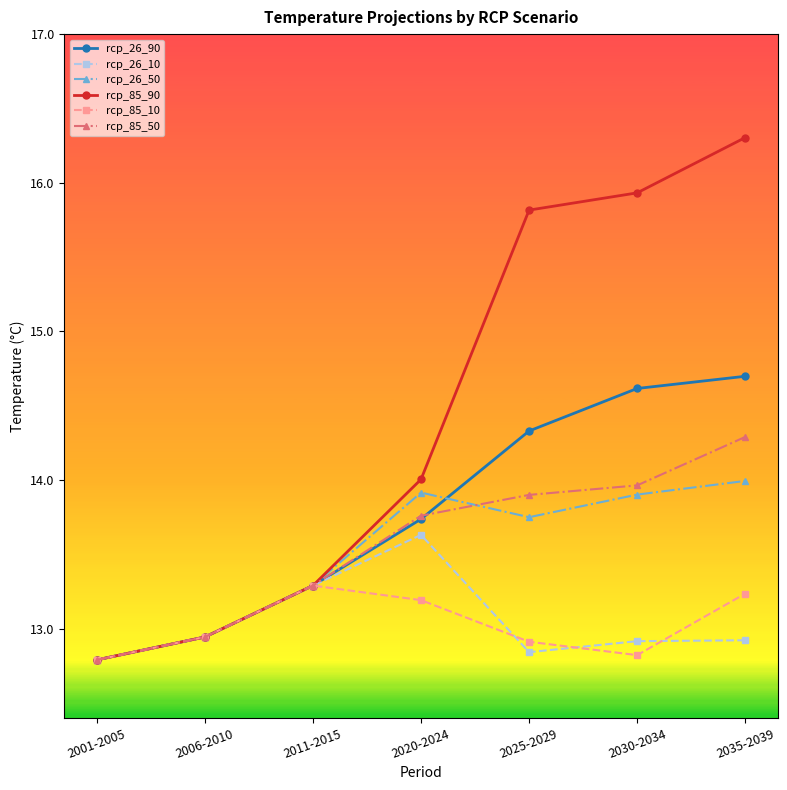

Is the value of rcp_26_10 at 2035-2039 greater than the value of rcp_26_90 at 2011-2015?

No